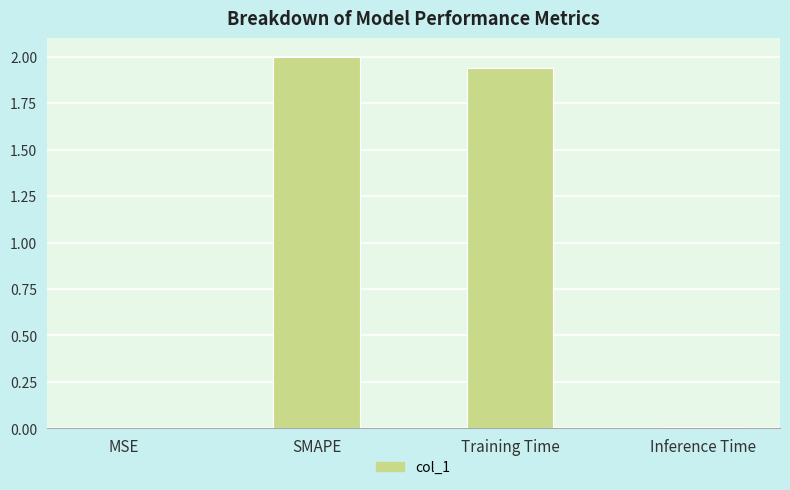

What is the maximum value shown in the chart?

2.0